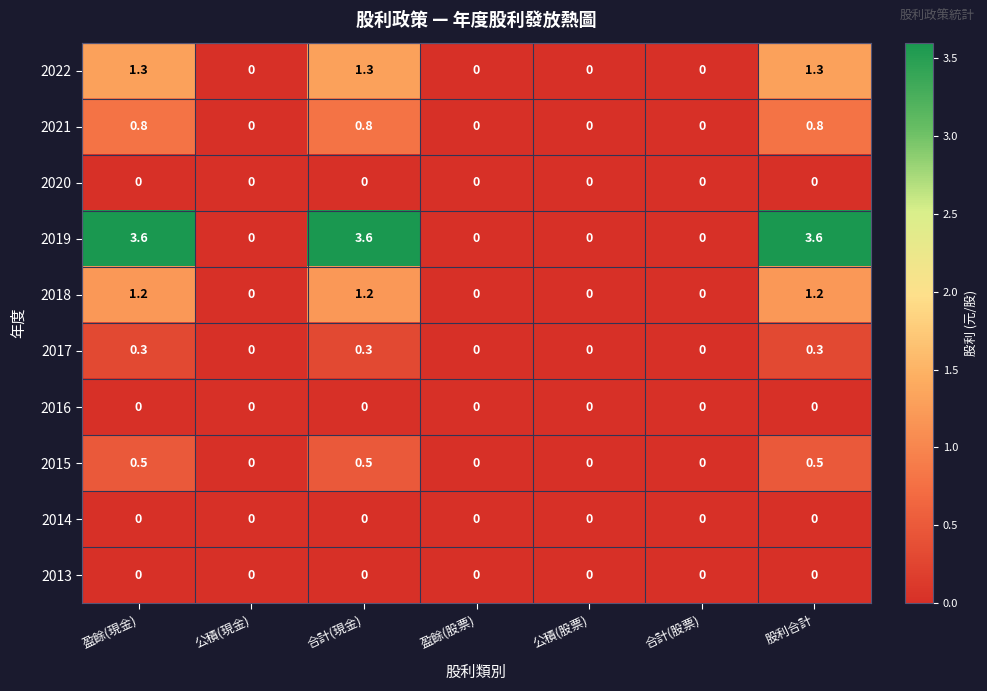

Which series has the widest spread of values?

2019